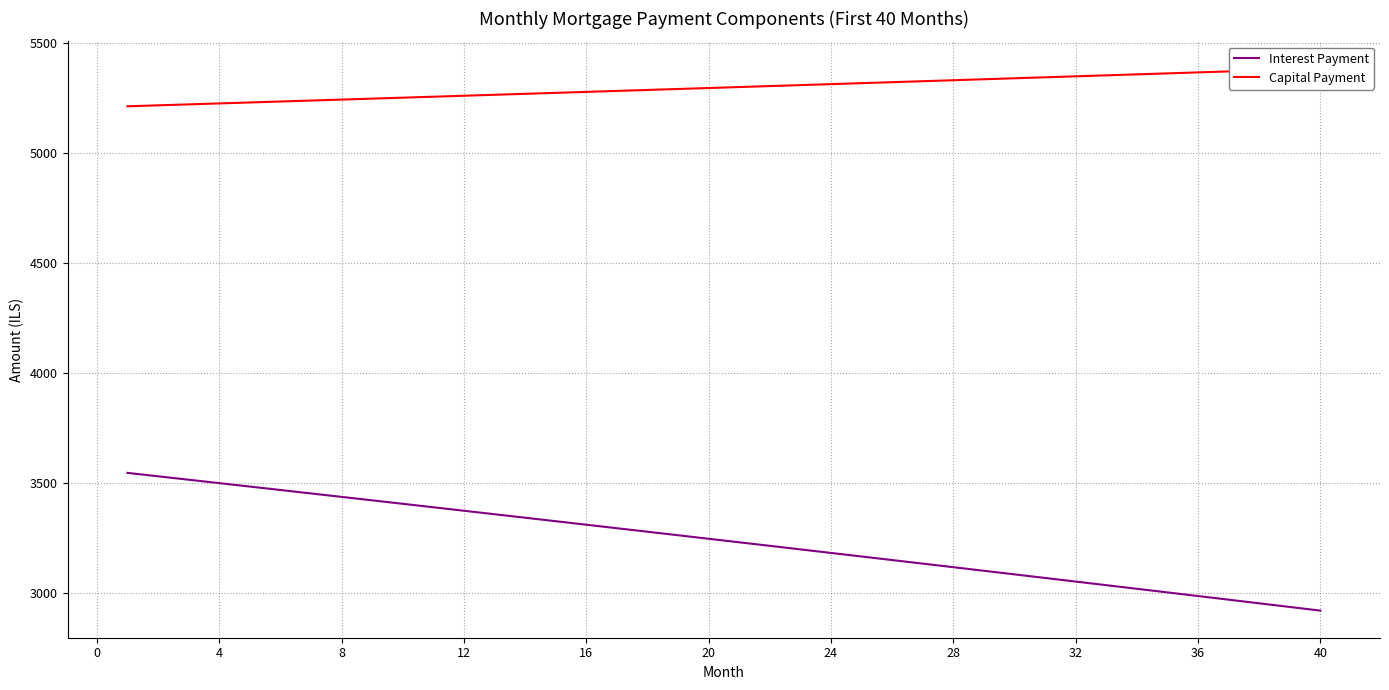

The value of Interest Payment at 12 is 3372.3. True or false?

True